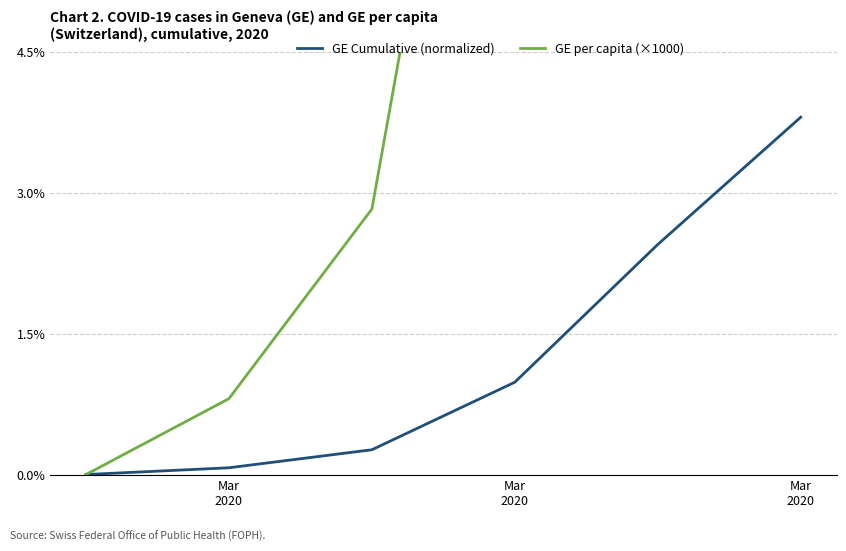

True or false: GE Cumulative (normalized) and GE per capita (×1000) cross at least once.

False